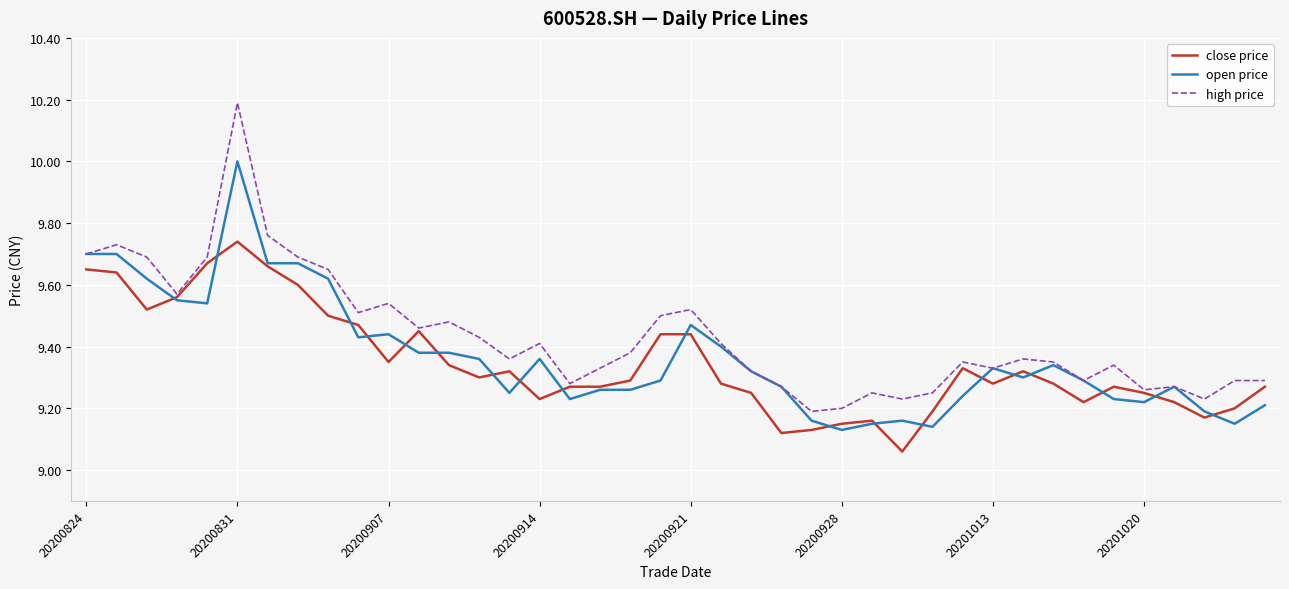

What is the maximum value shown in the chart?

10.2